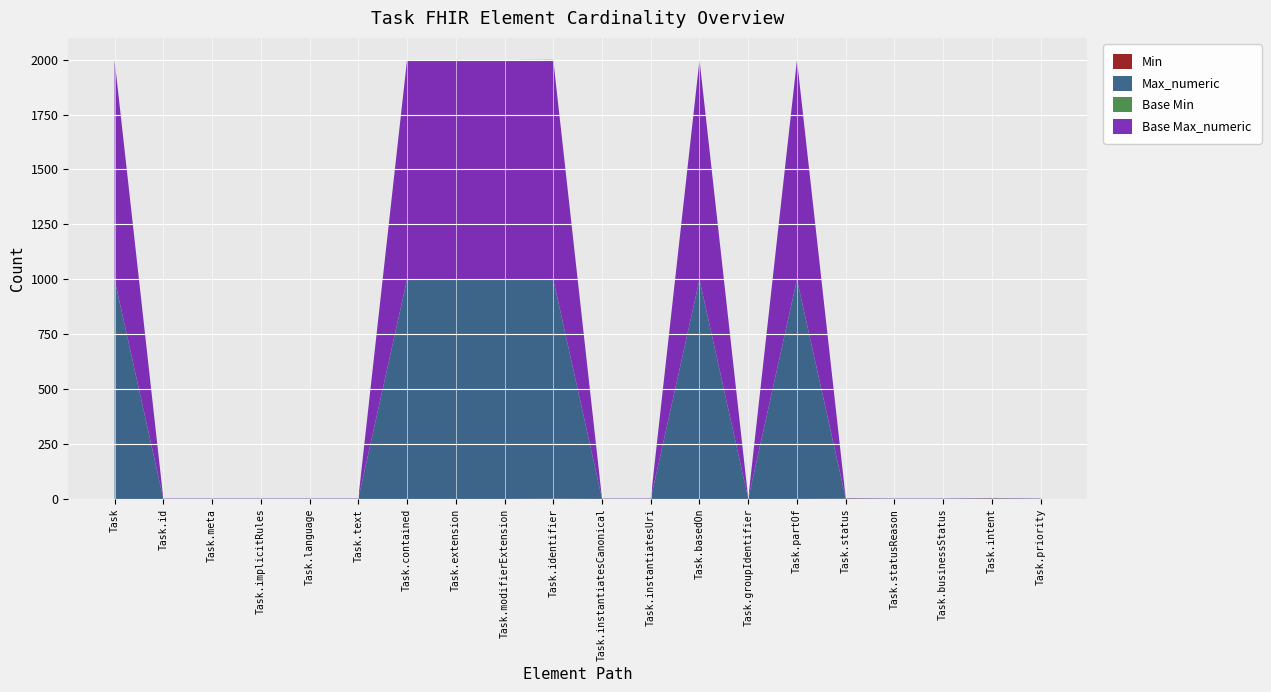

Reading right to left, extract all data points from this chart.

Min: Task.priority=0	Task.intent=1	Task.businessStatus=0	Task.statusReason=0	Task.status=1	Task.partOf=0	Task.groupIdentifier=0	Task.basedOn=0	Task.instantiatesUri=0	Task.instantiatesCanonical=0	Task.identifier=1	Task.modifierExtension=0	Task.extension=0	Task.contained=0	Task.text=0	Task.language=0	Task.implicitRules=0	Task.meta=0	Task.id=0	Task=0
Max_numeric: Task.priority=1	Task.intent=1	Task.businessStatus=1	Task.statusReason=1	Task.status=1	Task.partOf=999	Task.groupIdentifier=1	Task.basedOn=999	Task.instantiatesUri=1	Task.instantiatesCanonical=1	Task.identifier=999	Task.modifierExtension=999	Task.extension=999	Task.contained=999	Task.text=1	Task.language=1	Task.implicitRules=1	Task.meta=1	Task.id=1	Task=999
Base Min: Task.priority=0	Task.intent=1	Task.businessStatus=0	Task.statusReason=0	Task.status=1	Task.partOf=0	Task.groupIdentifier=0	Task.basedOn=0	Task.instantiatesUri=0	Task.instantiatesCanonical=0	Task.identifier=0	Task.modifierExtension=0	Task.extension=0	Task.contained=0	Task.text=0	Task.language=0	Task.implicitRules=0	Task.meta=0	Task.id=0	Task=0
Base Max_numeric: Task.priority=1	Task.intent=1	Task.businessStatus=1	Task.statusReason=1	Task.status=1	Task.partOf=999	Task.groupIdentifier=1	Task.basedOn=999	Task.instantiatesUri=1	Task.instantiatesCanonical=1	Task.identifier=999	Task.modifierExtension=999	Task.extension=999	Task.contained=999	Task.text=1	Task.language=1	Task.implicitRules=1	Task.meta=1	Task.id=1	Task=999